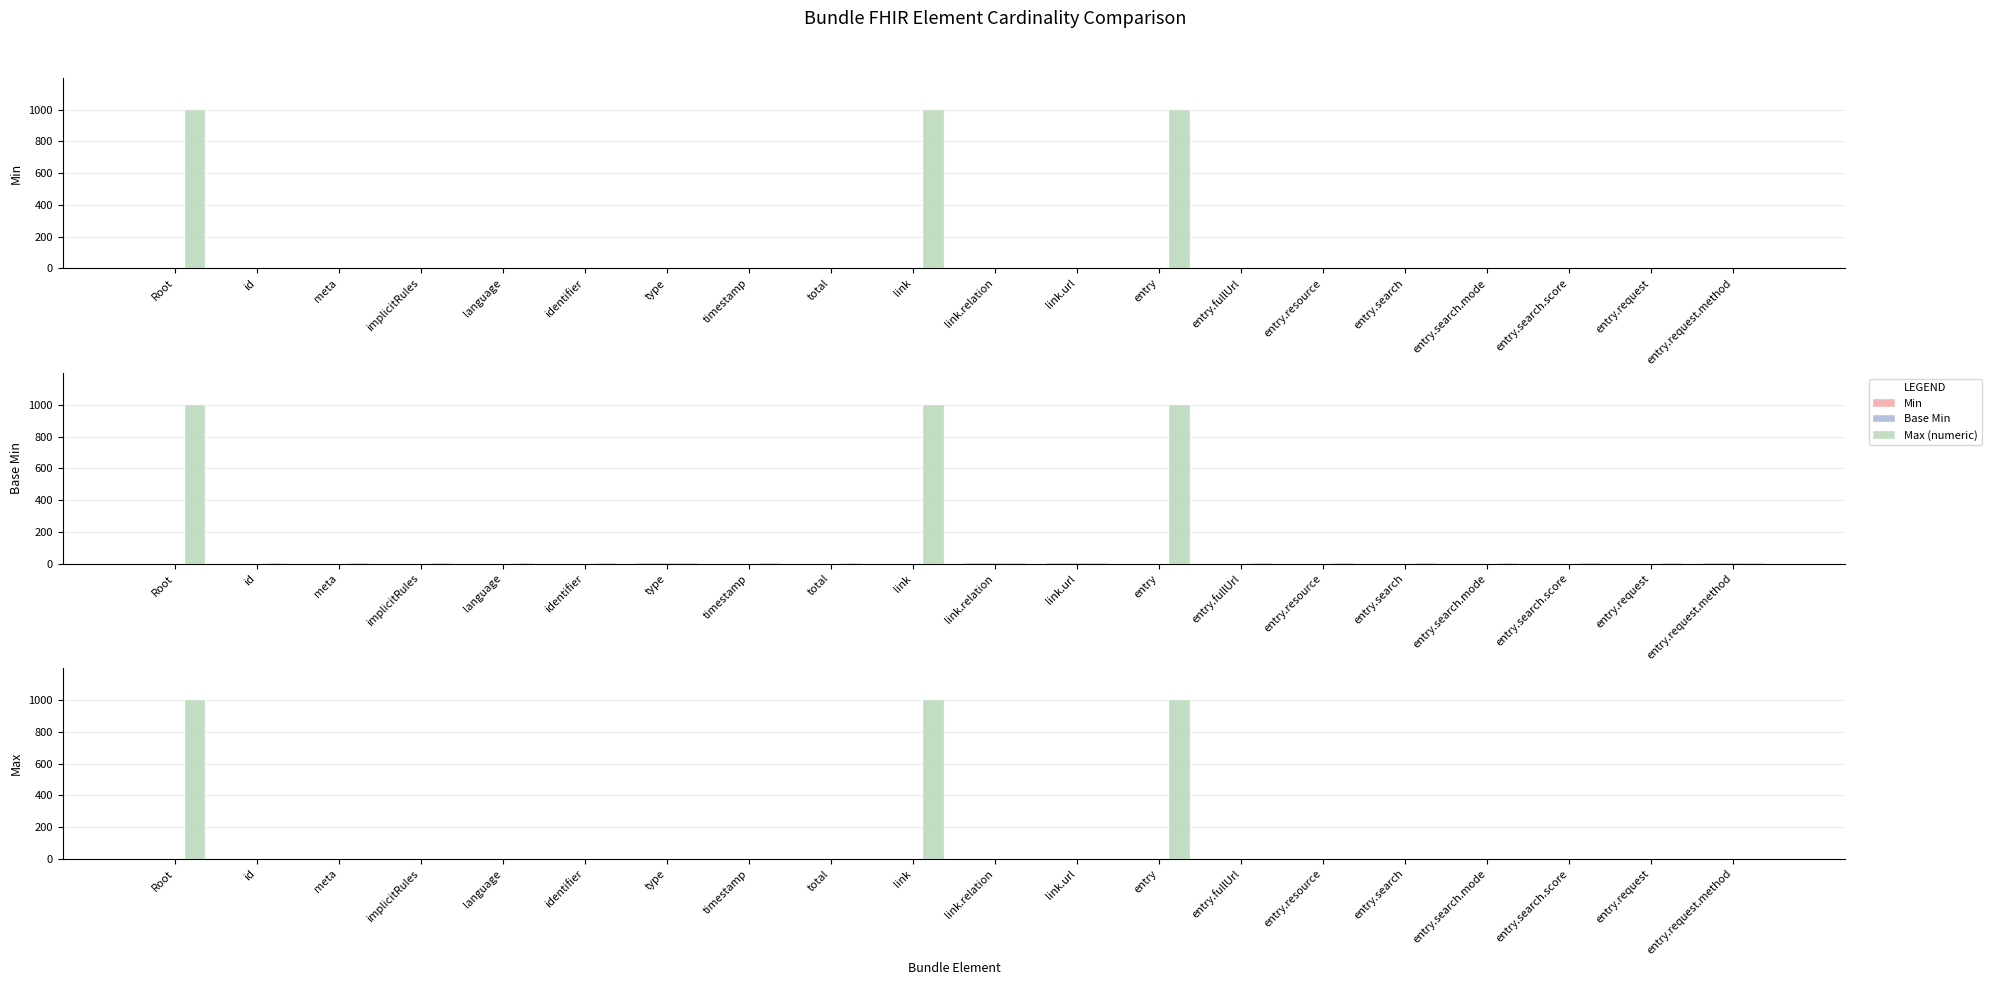

What are all the series names shown in the legend?

Min, Base Min, Max (numeric)